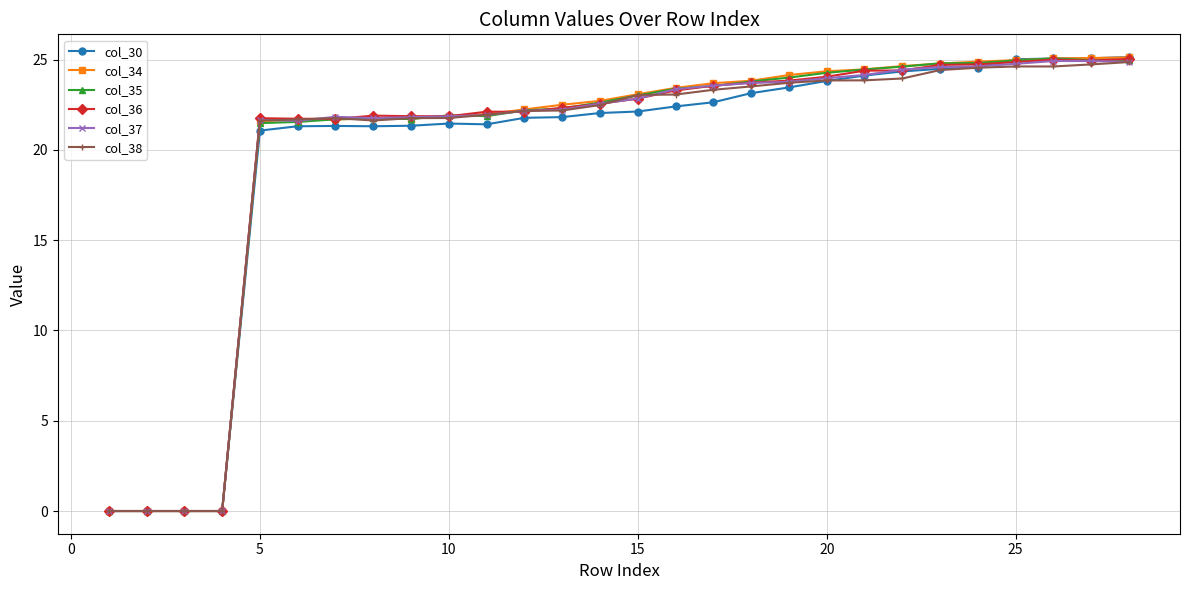

True or false: col_30 has more than 1 interior local peaks.

True